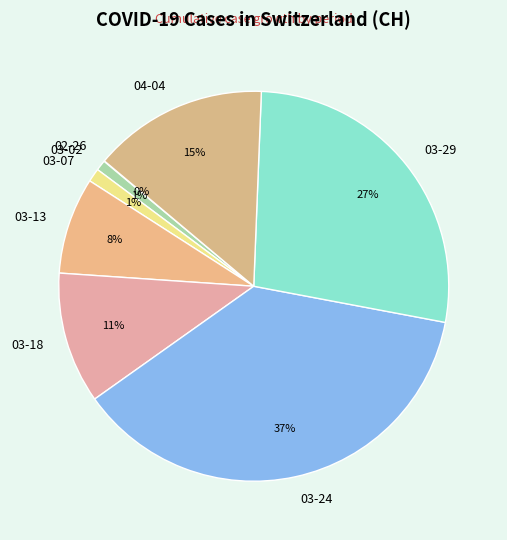

Between 04-04 and 03-29, which is larger?

03-29